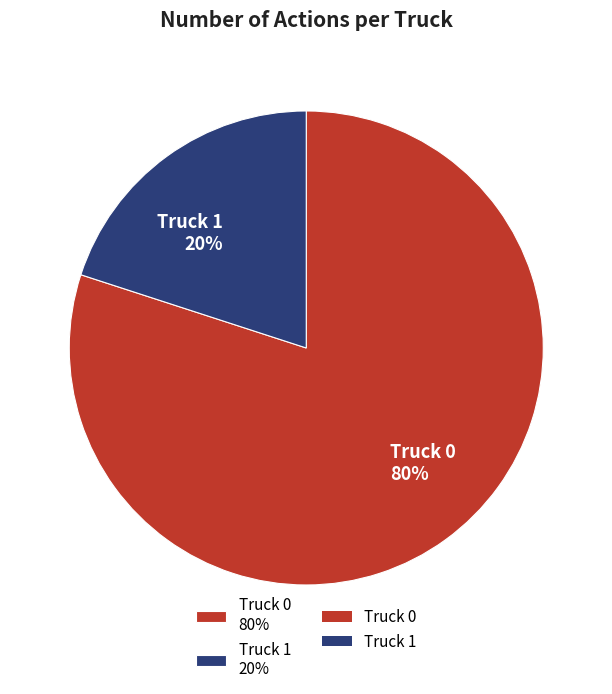

What is the majority slice?

Truck 0